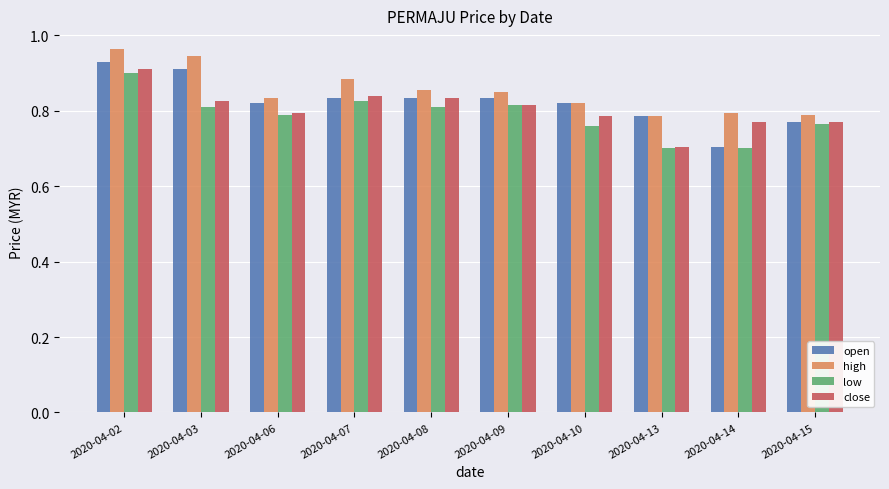

Which series changed the most between 2020-04-09 and 2020-04-13?

low